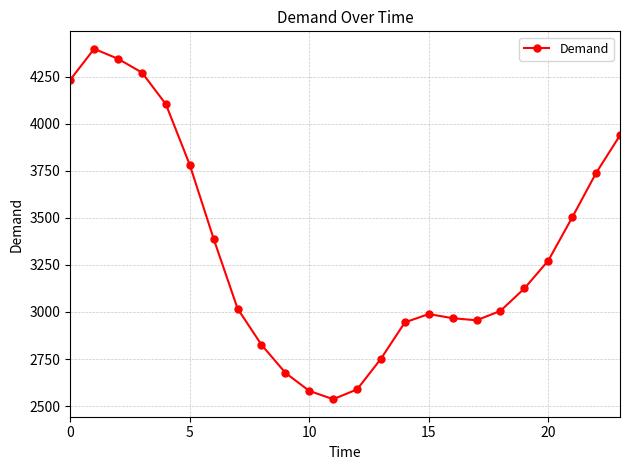

What is the value of the 2nd point from the left?

4397